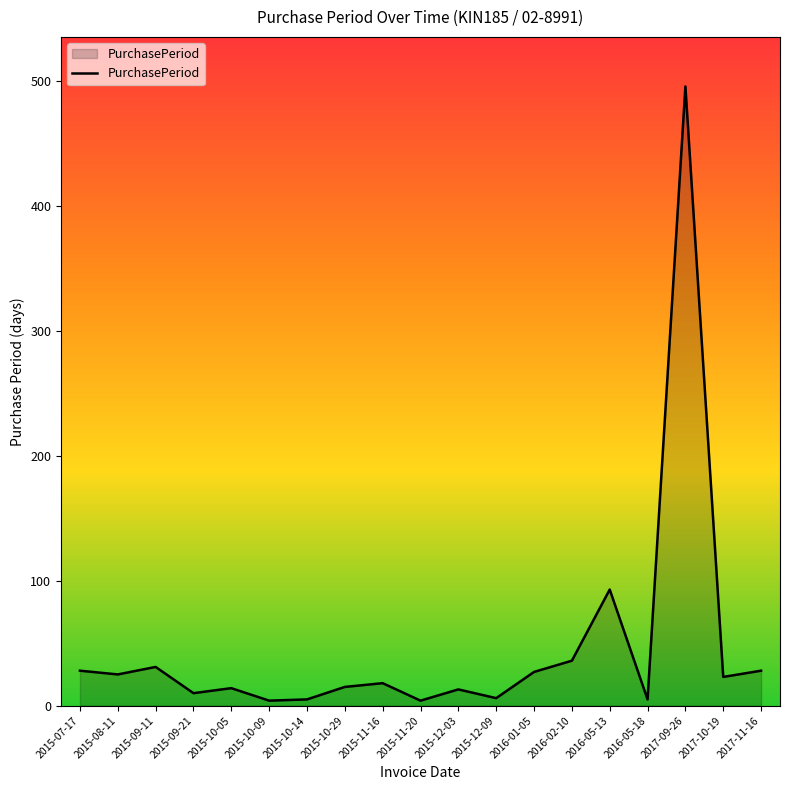

Read the value at 2016-05-13.

93